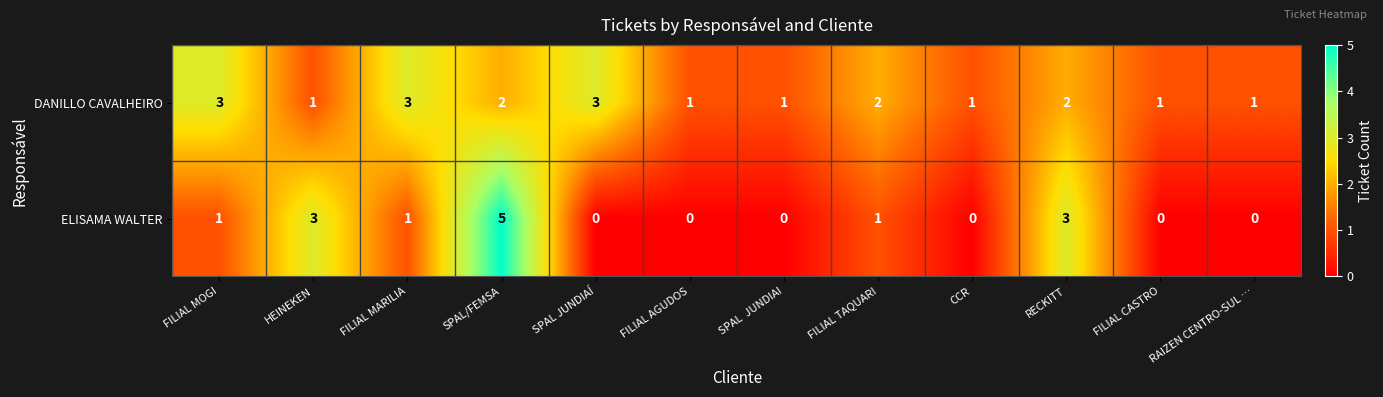

What is the sum of all DANILLO CAVALHEIRO values?

21